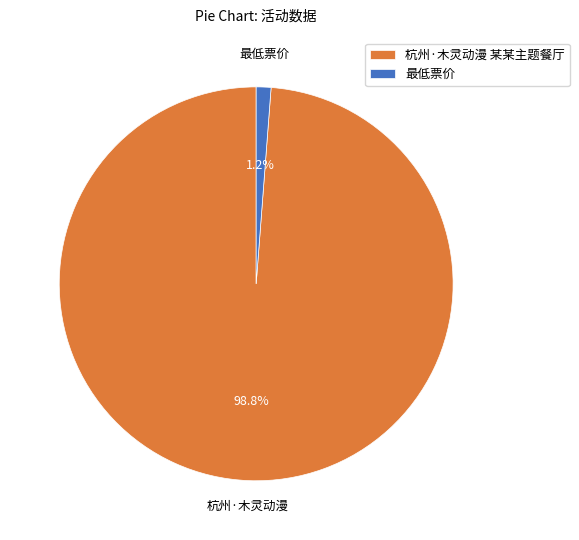

Is it true that 最低票价 is 1% of the pie?

True